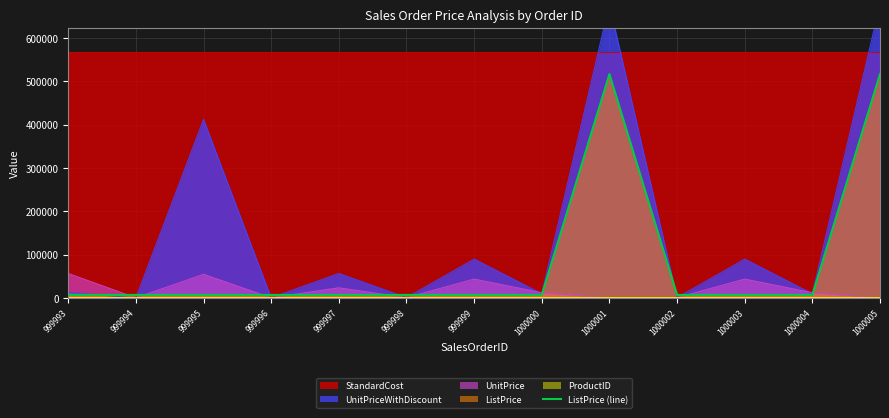

What is the ratio of the value at 1000002 to the value at 999999?

1.0